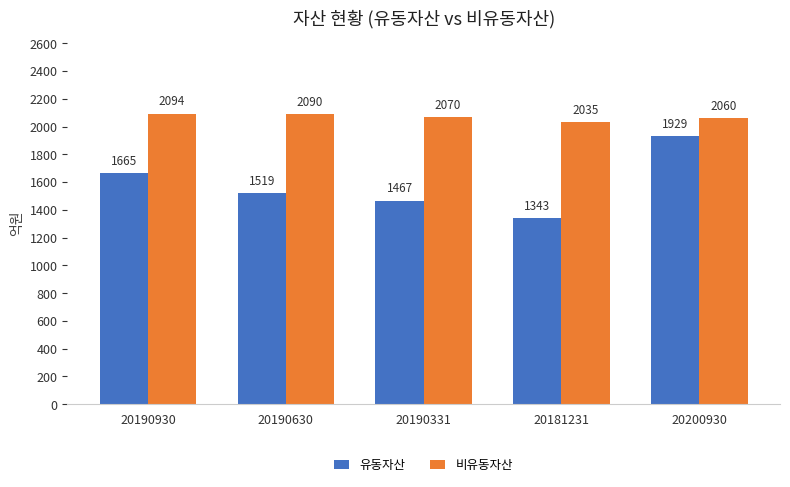

At which label is 비유동자산 closest to 2064?

20200930